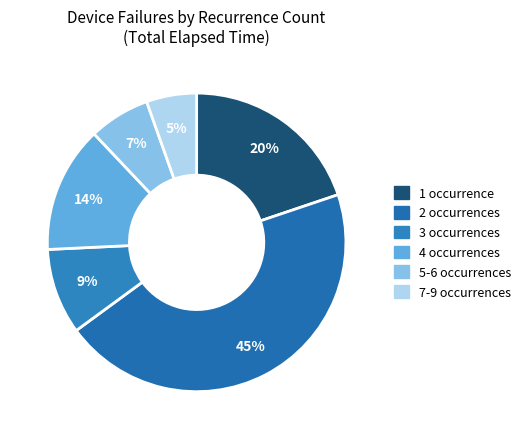

Count the number of slices in the pie.

6